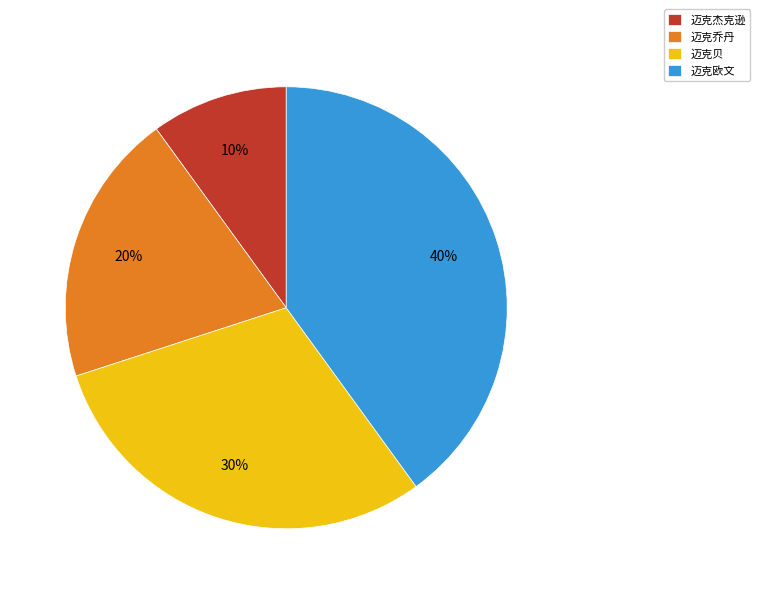

What is the largest slice in the pie chart?

迈克欧文